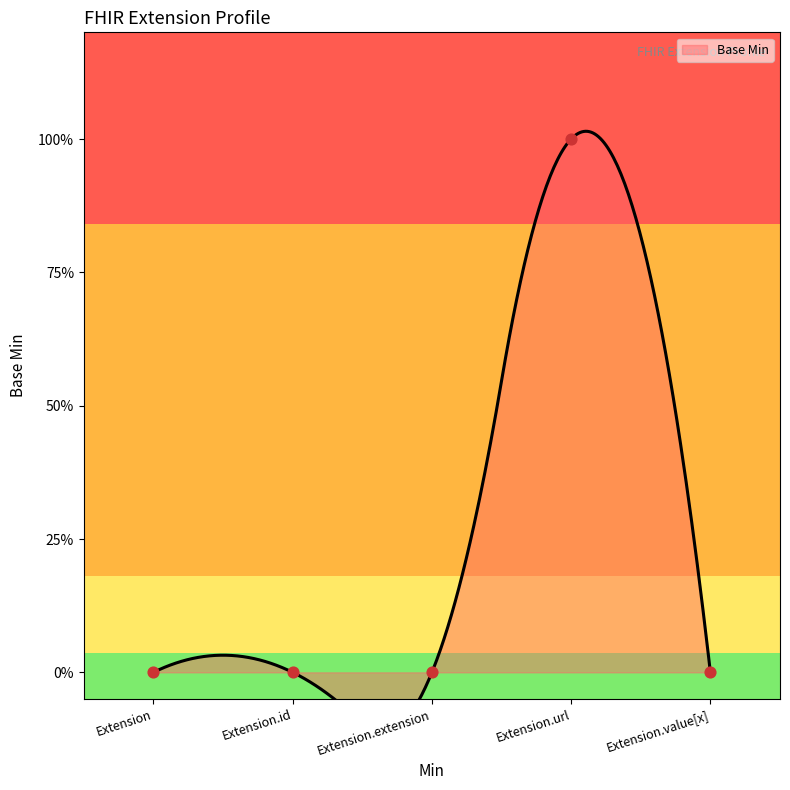

Between Extension and Extension.extension, which is larger?

Extension